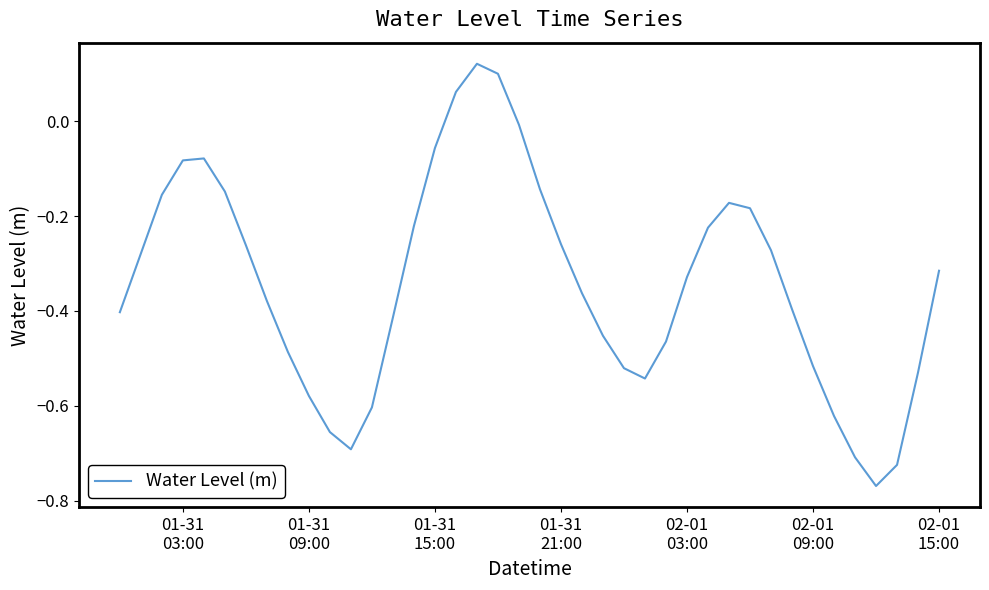

What is the difference between the maximum and minimum values?

0.9